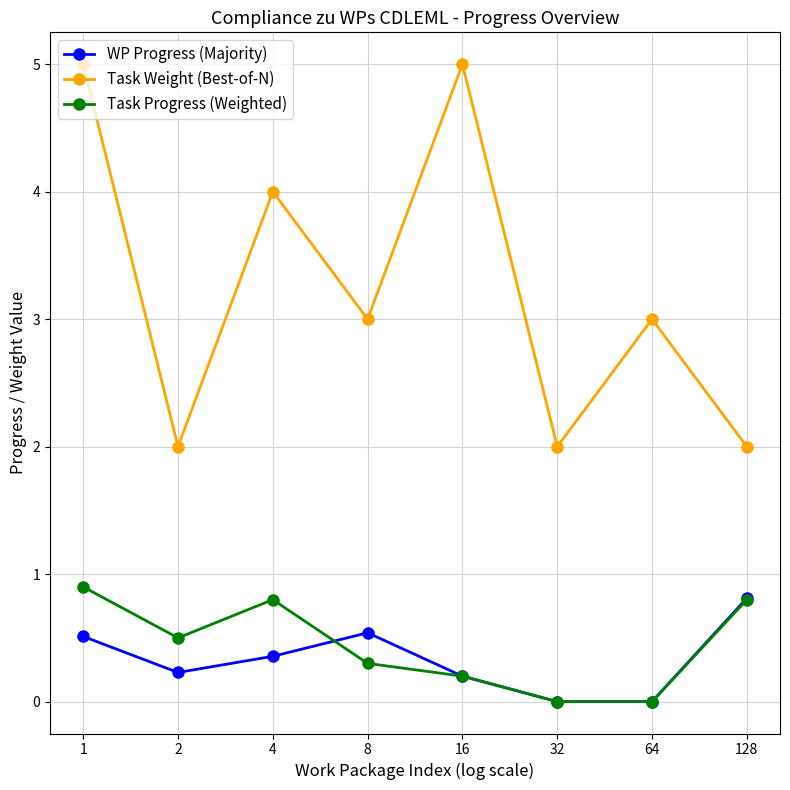

List the series in order of their peak value, lowest first.

WP Progress (Majority), Task Progress (Weighted), Task Weight (Best-of-N)